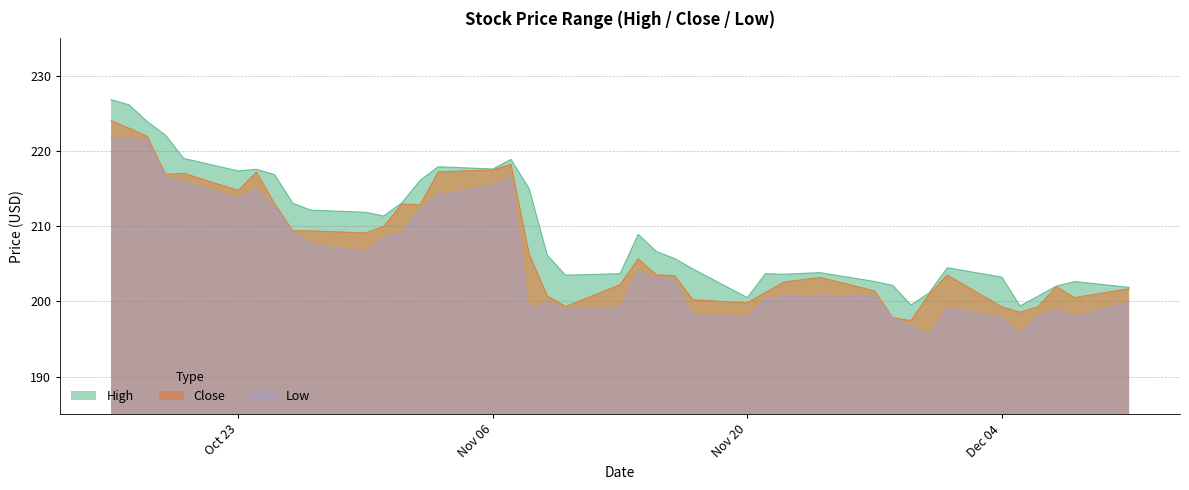

How many lines are shown in the chart?

3